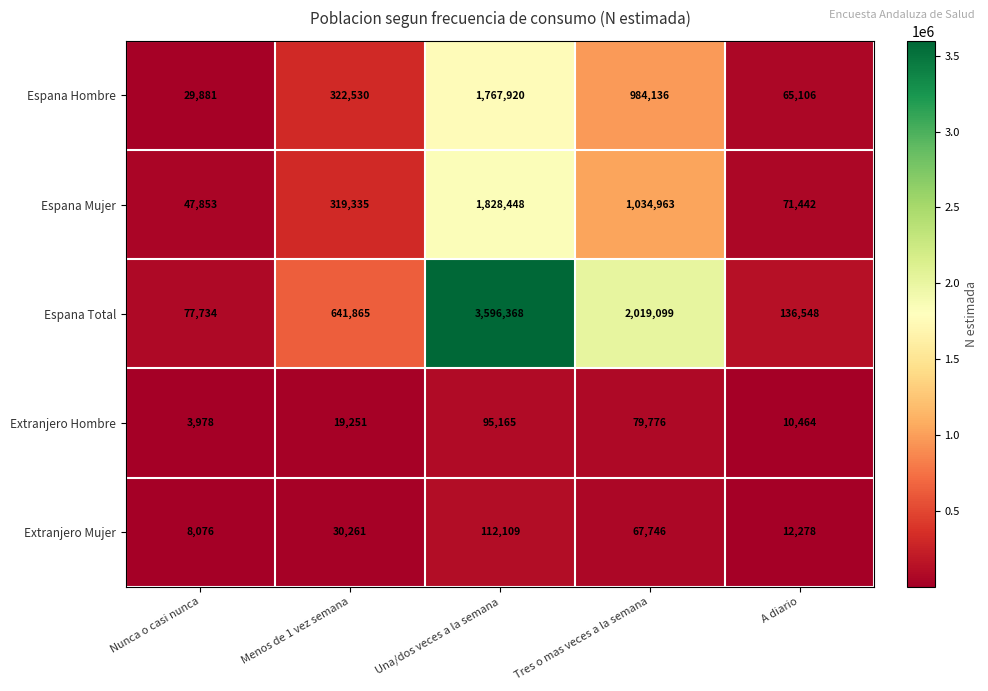

Reading left to right, transcribe all the data shown in this chart.

Espana Hombre: 29881	322530	1767920	984136	65106
Espana Mujer: 47853	319335	1828448	1034963	71442
Espana Total: 77734	641865	3596368	2019099	136548
Extranjero Hombre: 3978	19251	95165	79776	10464
Extranjero Mujer: 8076	30261	112109	67746	12278